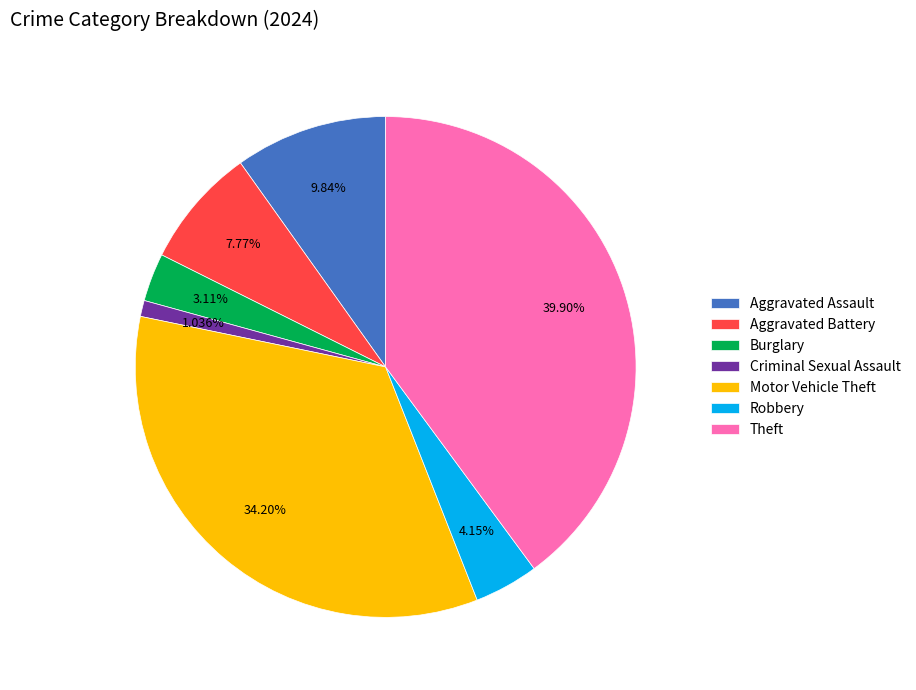

To the nearest percent, what is the difference between the largest and smallest slice percentages?

39%